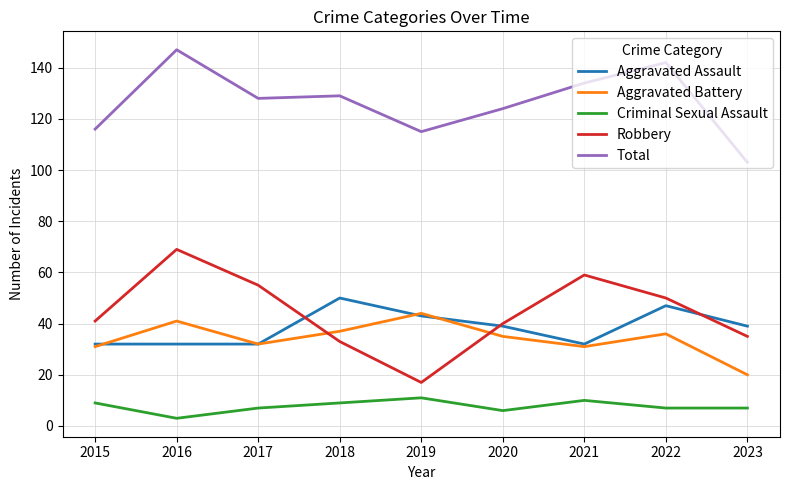

List the series in order of their peak value, lowest first.

Criminal Sexual Assault, Aggravated Battery, Aggravated Assault, Robbery, Total